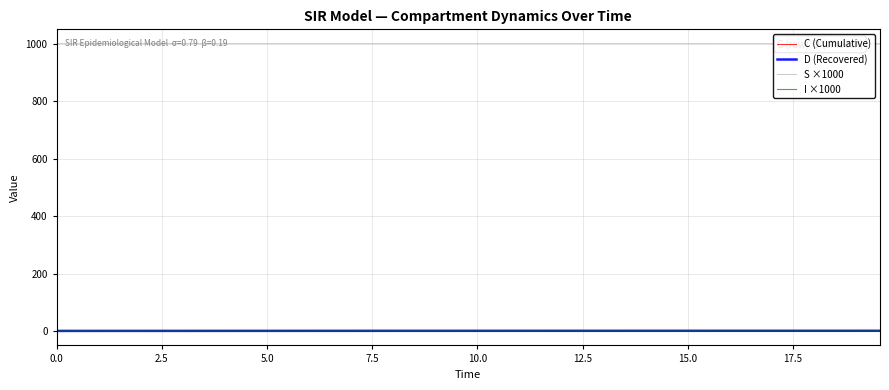

True or false: C (Cumulative) and S ×1000 intersect in this chart.

False